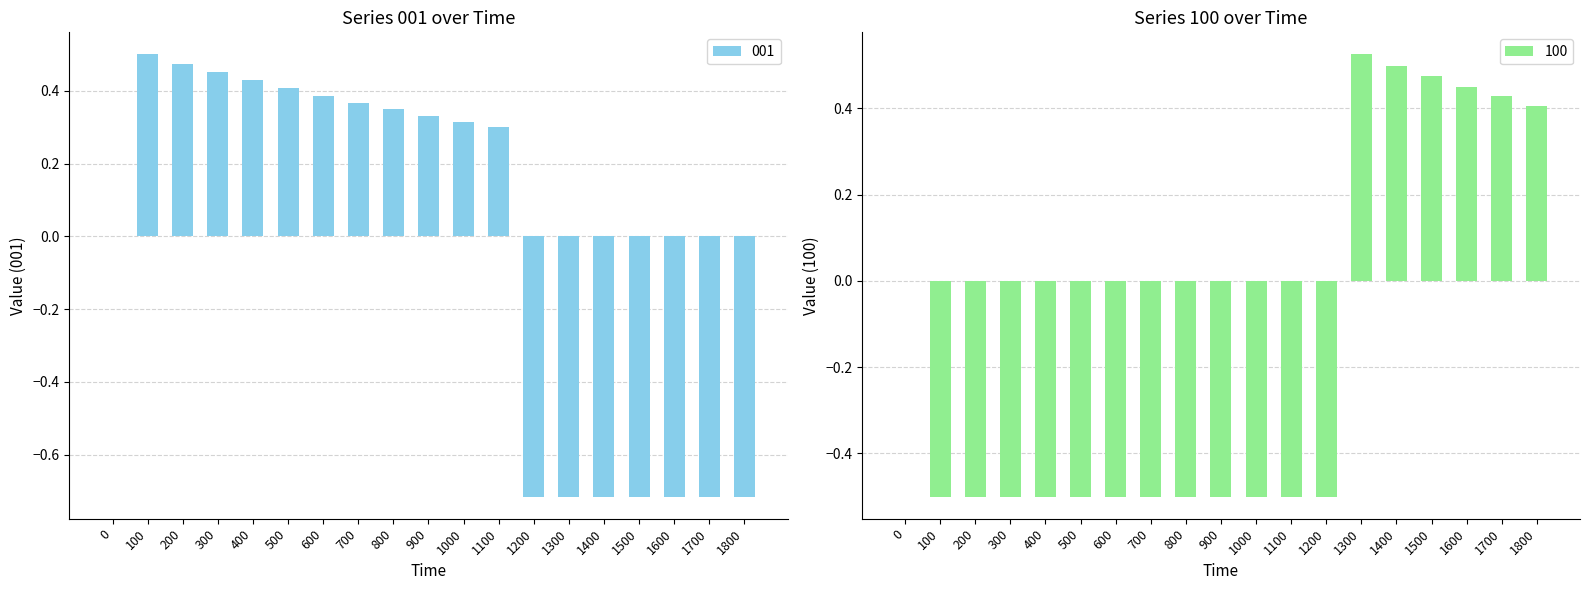

The value of 100 at 1400 is 0.2. True or false?

False